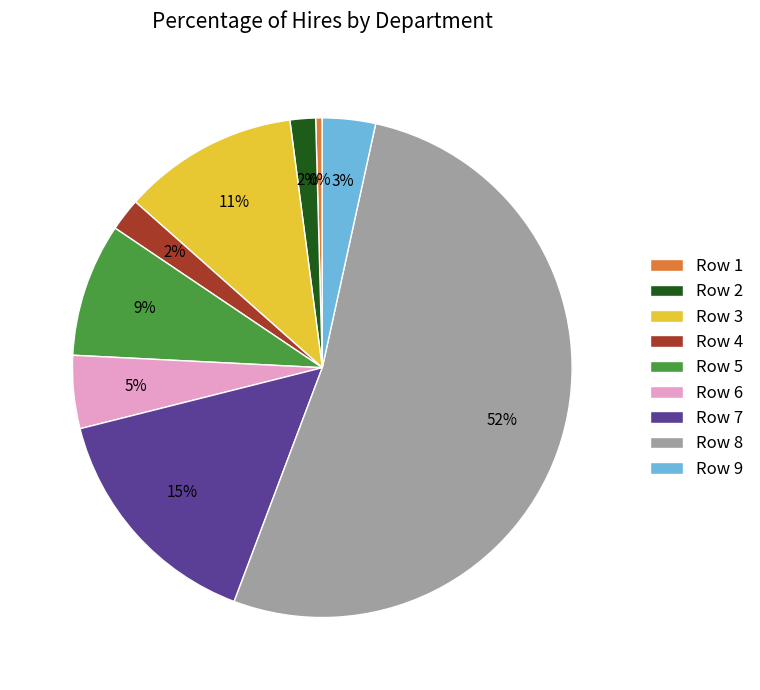

To the nearest percent, what is the average slice percentage?

11%